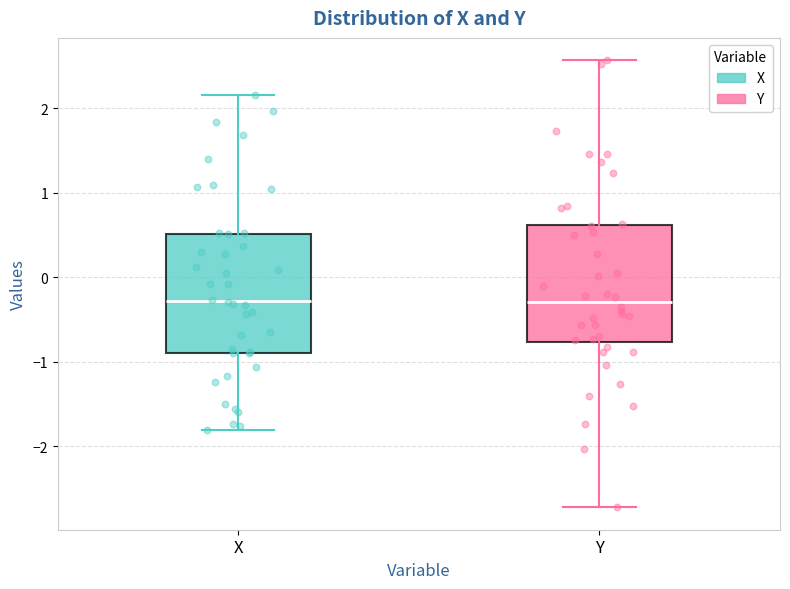

Reading left to right, transcribe this box plot: for each box, give where its median line is, the range the box spans, and where its two whiskers end, as read against the y-axis. The values are not printed on the chart, so give them approximately, as read against the axis.

X: median -0.3, box -0.9 to 0.5, whiskers -1.8 to 2.2
Y: median -0.3, box -0.8 to 0.6, whiskers -2.7 to 2.6